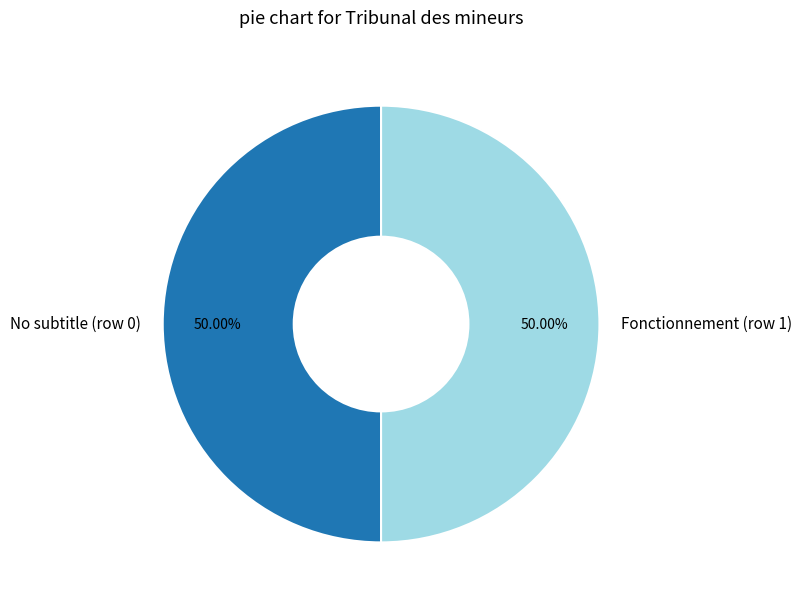

Do No subtitle (row 0) and Fonctionnement (row 1) together represent more than half of the pie?

Yes